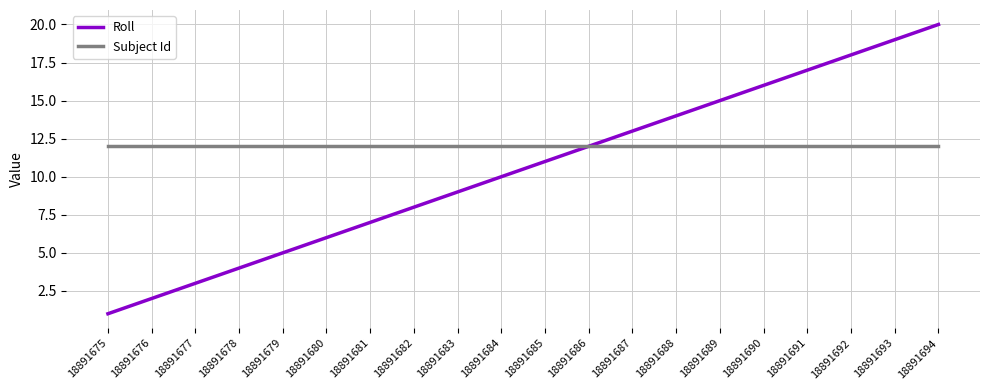

Rank the series at 18891679 from lowest to highest value.

Roll, Subject Id